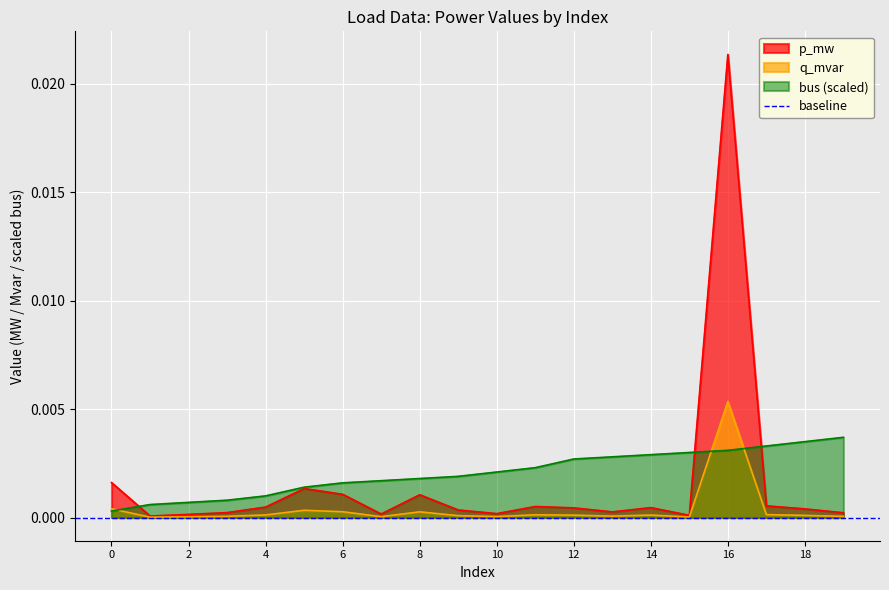

Which series has the largest total across all categories?

bus